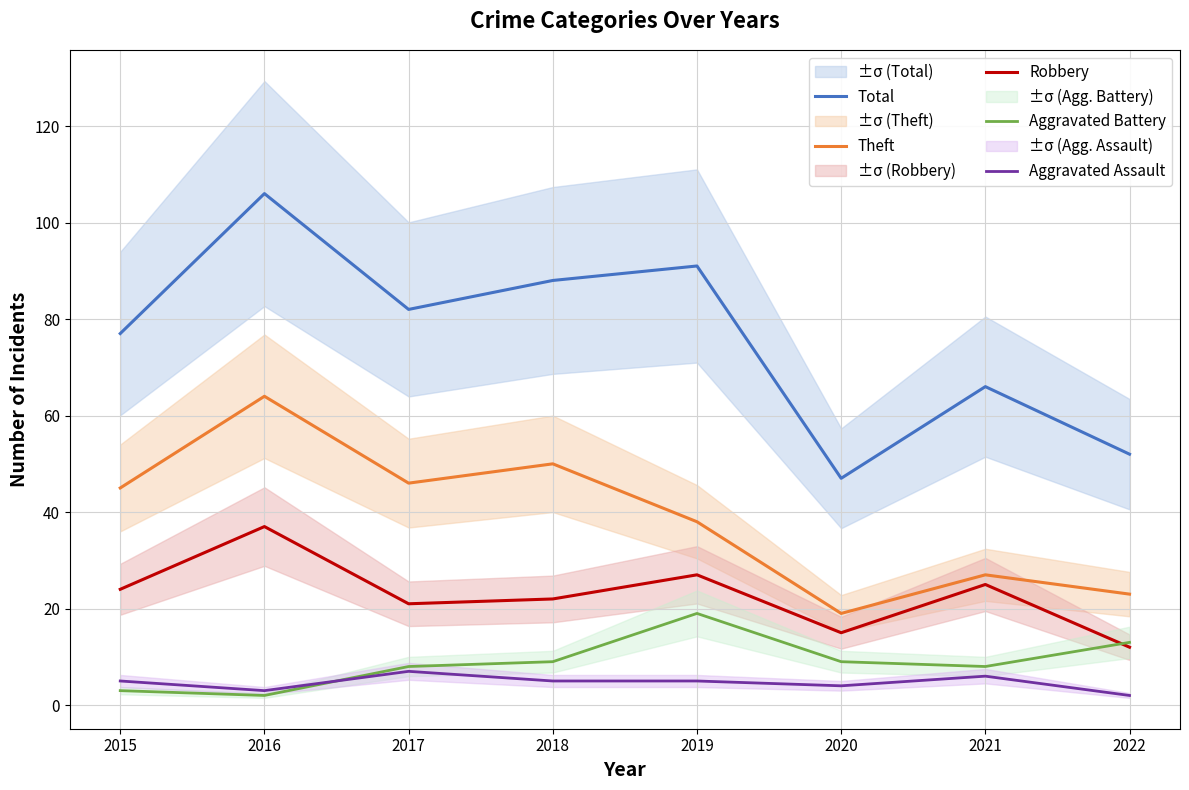

What is the approximate value of Aggravated Assault at 2016?

3